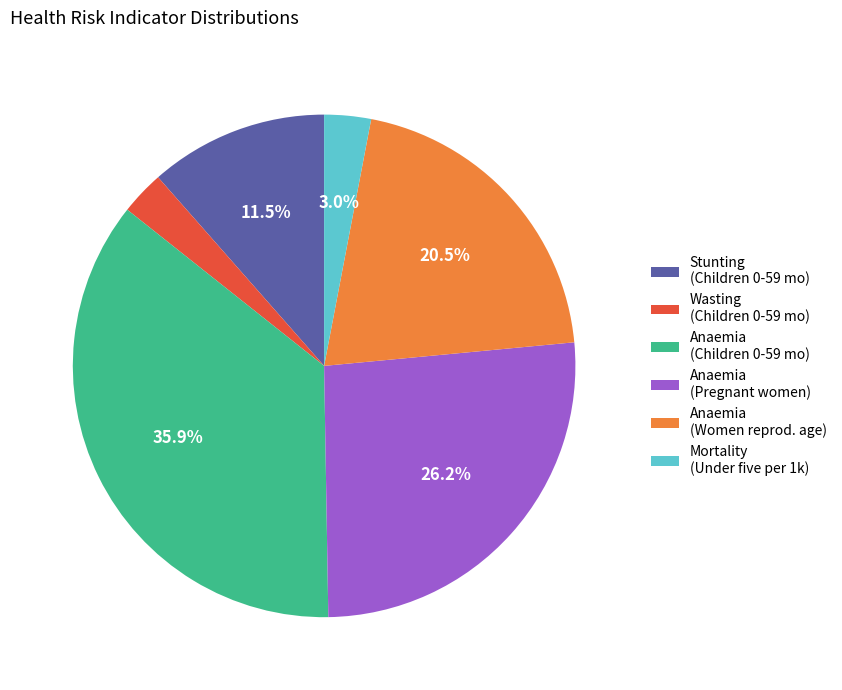

Count the number of slices in the pie.

6